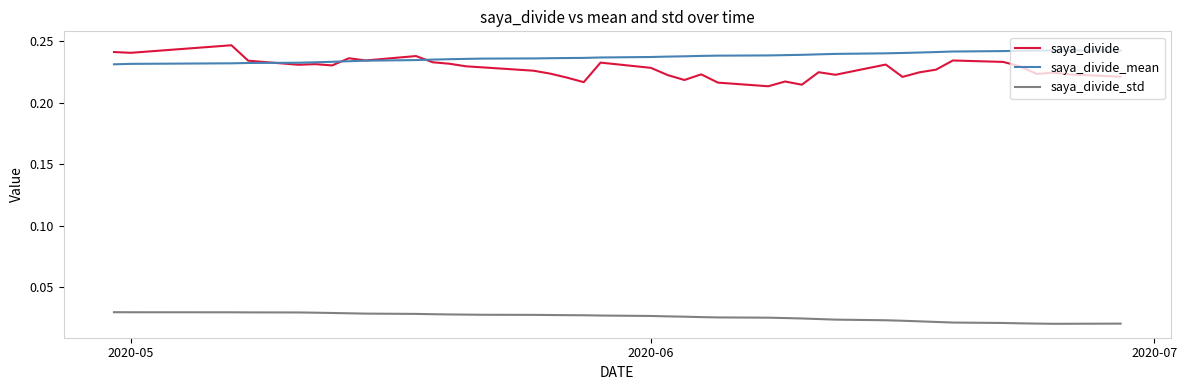

True or false: saya_divide and saya_divide_std cross at least once.

False